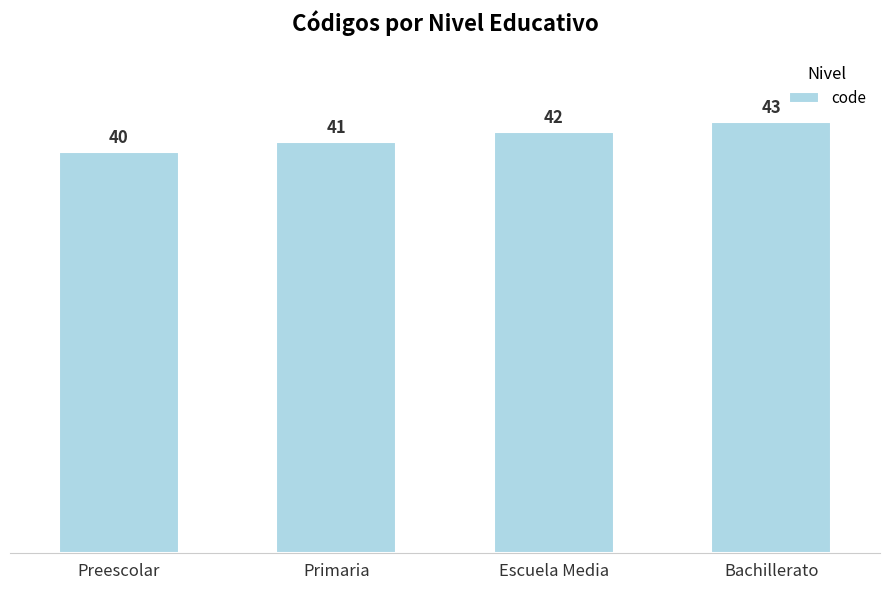

What is the maximum value shown in the chart?

43